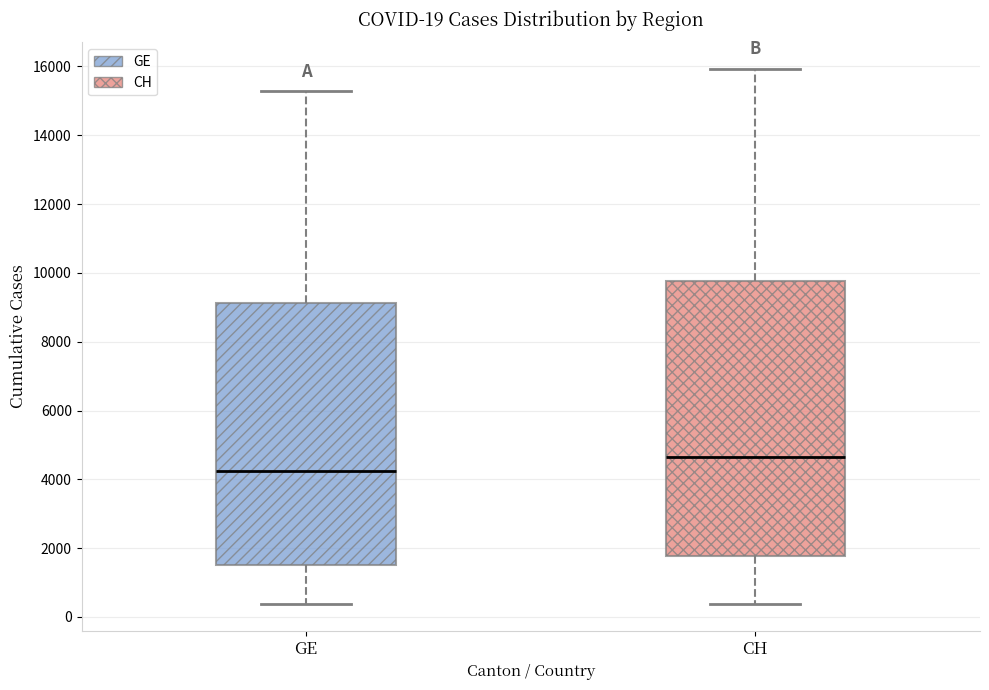

Which box is the tallest, from its lower edge to its upper edge?

CH